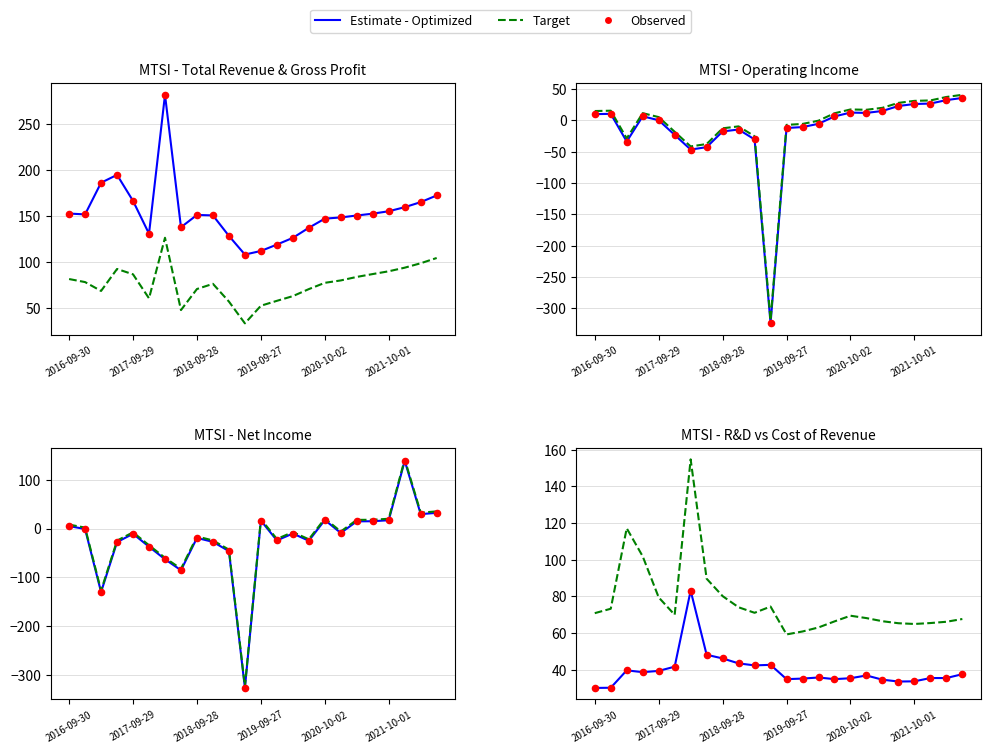

Which series has the widest spread of Y values?

Total Revenue (k)